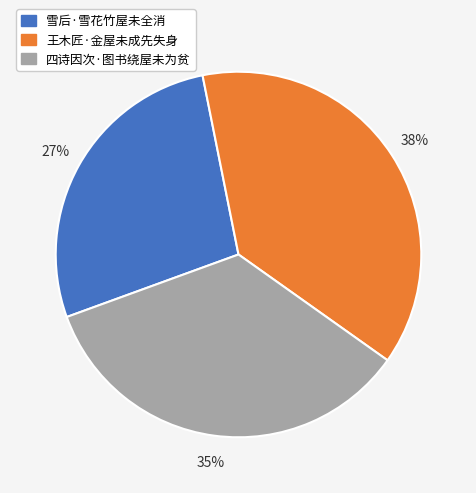

Rank the categories by value from lowest to highest.

雪后·雪花竹屋未全消, 四诗因次·图书绕屋未为贫, 王木匠·金屋未成先失身